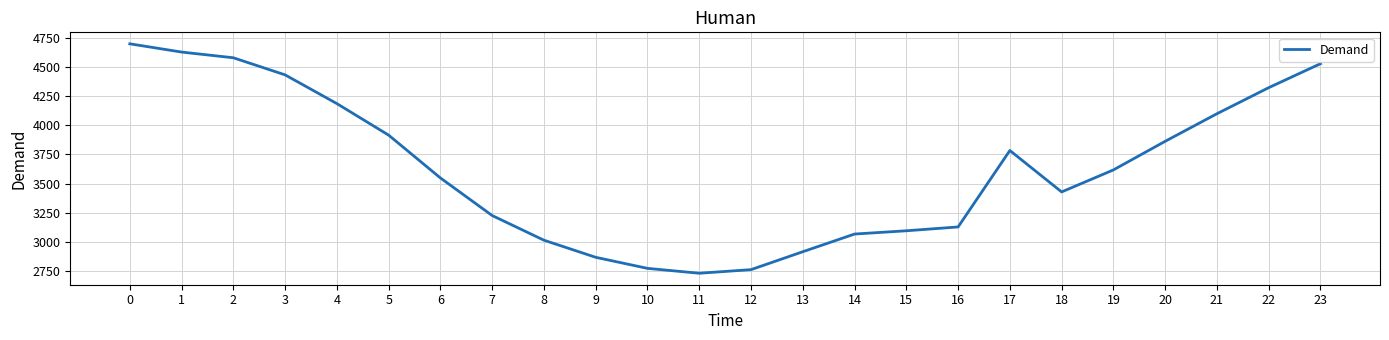

What is the change in value from 12 to 22?

+1564